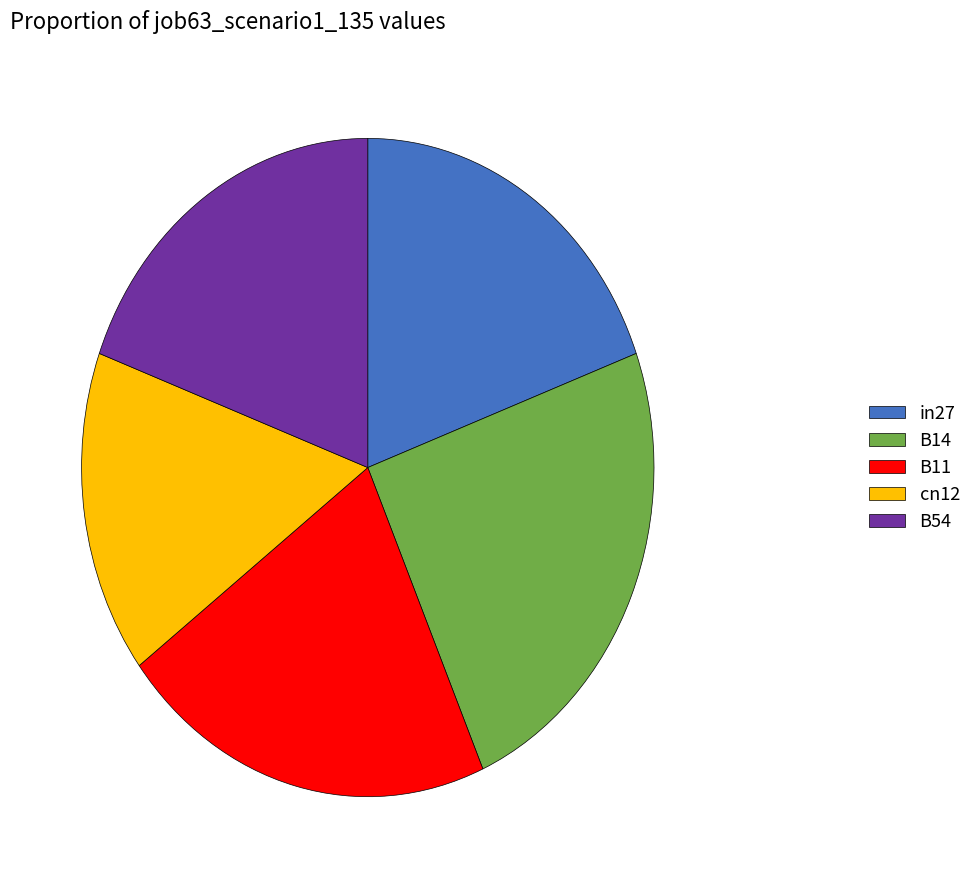

Is B14 the majority of the pie?

No